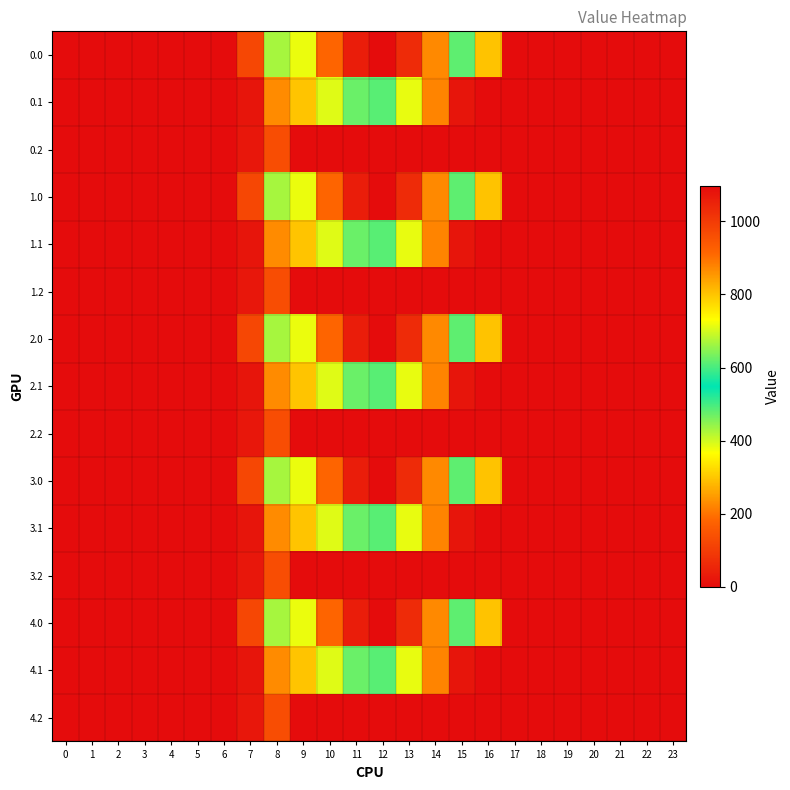

At how many categories does at least one series exceed 834?

5